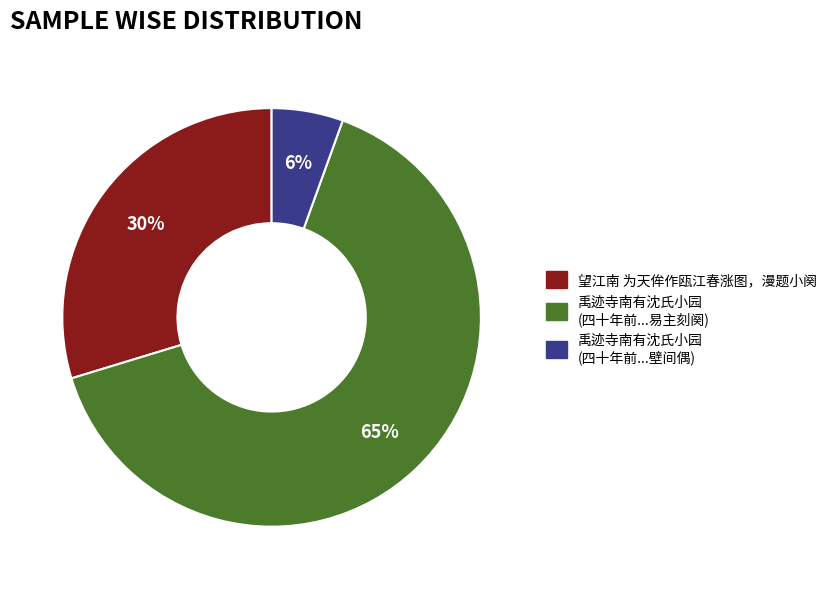

To the nearest percent, what is the average slice percentage?

33%